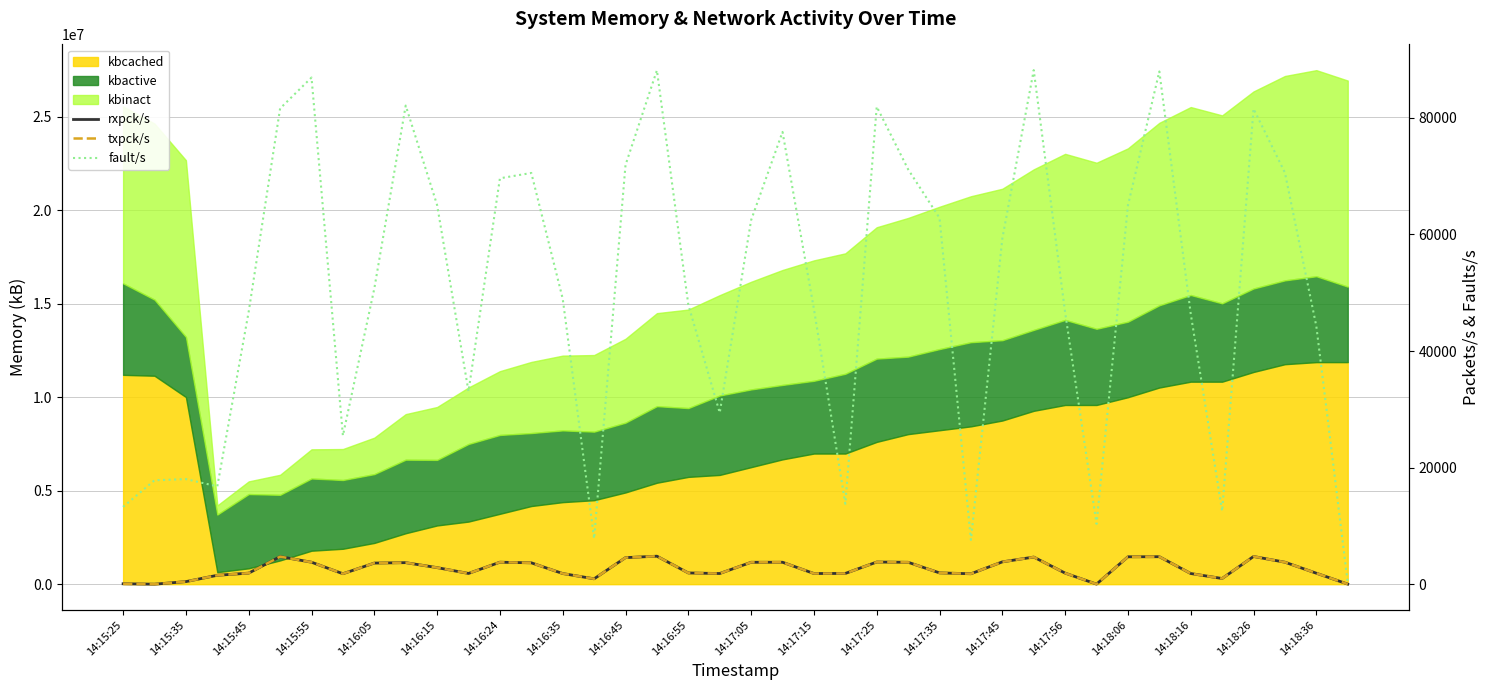

How many interior local peaks does the rxpck/s series have?

9